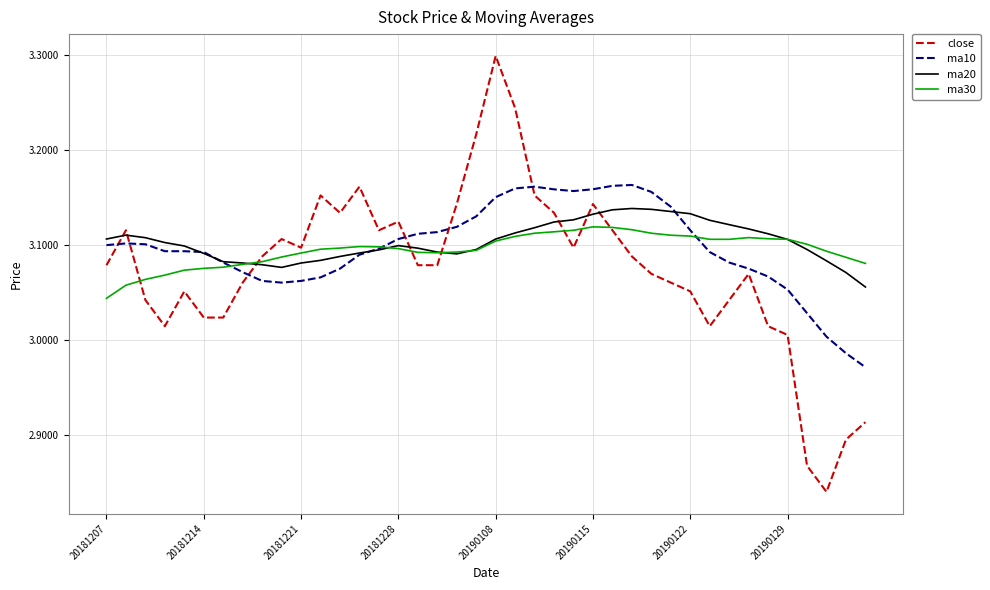

Which series ends up on top after the final intersection of ma10 and close?

ma10